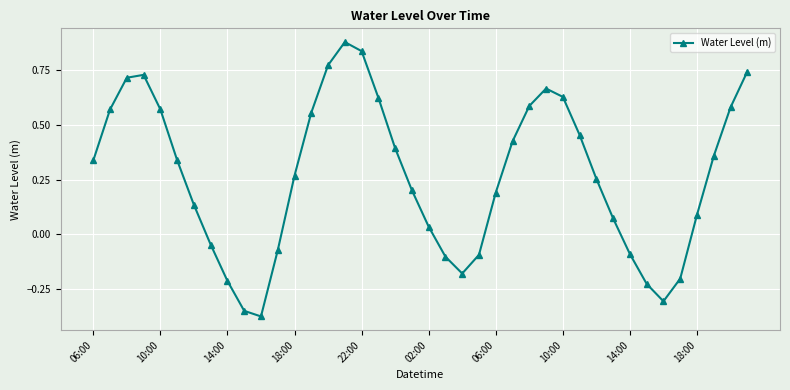

True or false: the data has more than 2 interior local peaks.

True